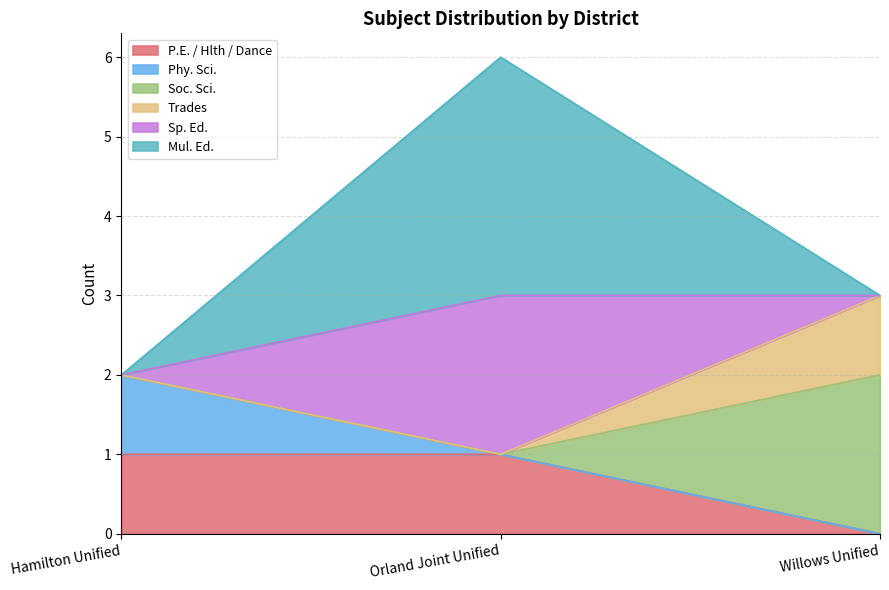

What is the label of the 1st point from the right?

Willows Unified